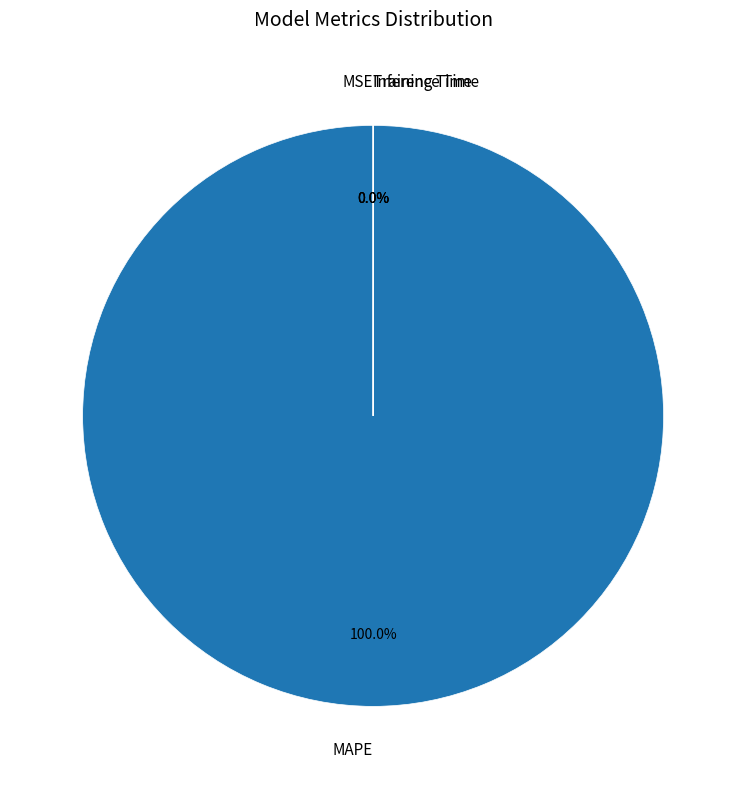

What is the change in value from MSE to MAPE?

+294.5